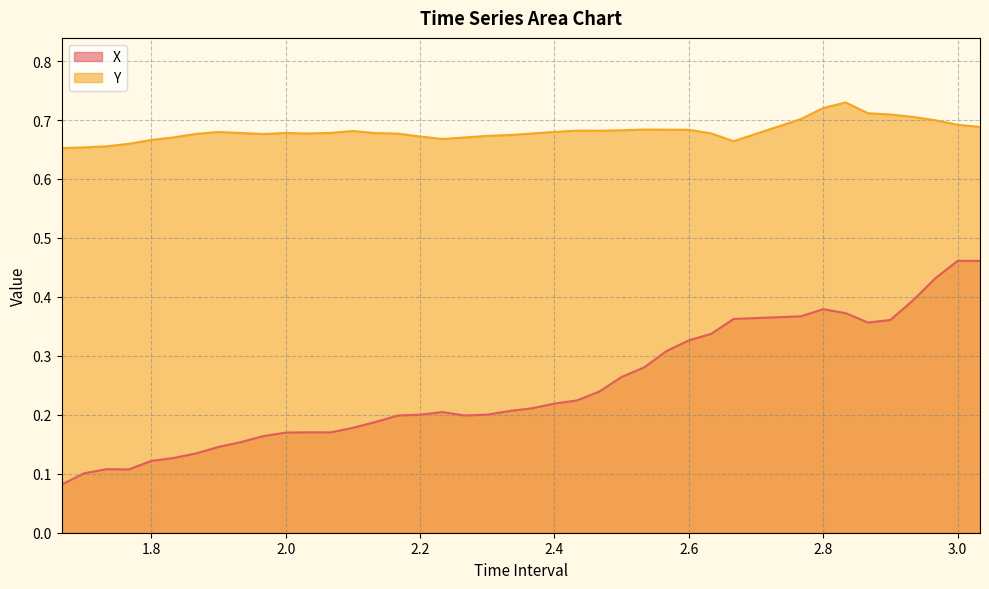

How many lines are shown in the chart?

2